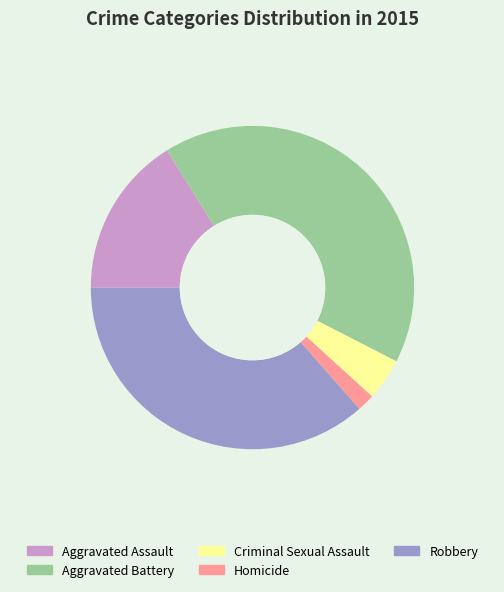

Which has a higher value, Aggravated Battery or Homicide?

Aggravated Battery